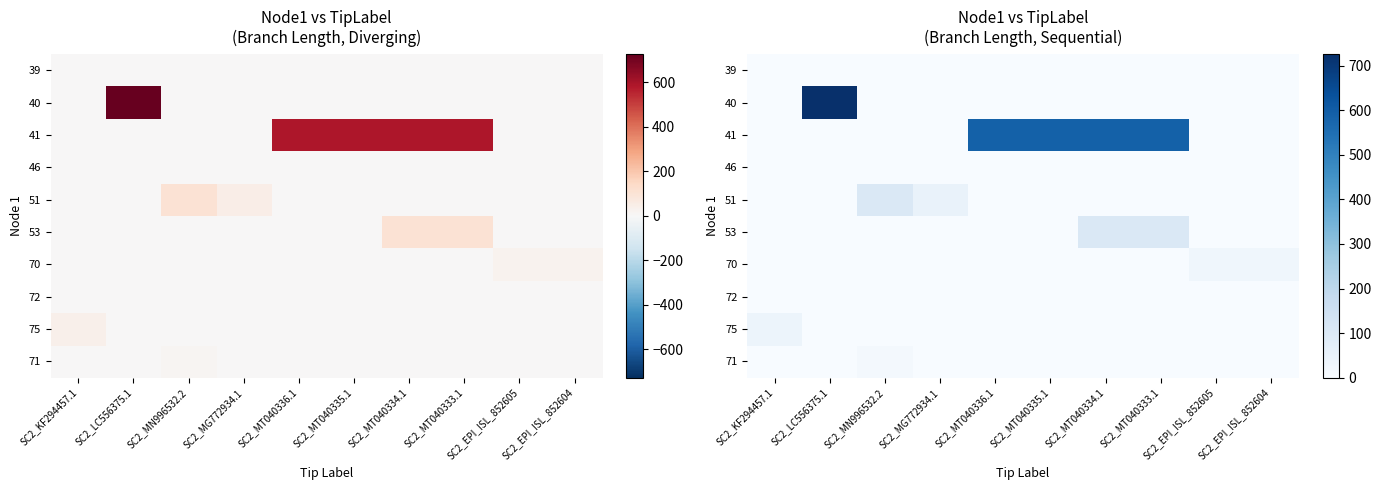

The 46 series shows 0.0 at SC2_EPI_ISL_852604. True or false?

True